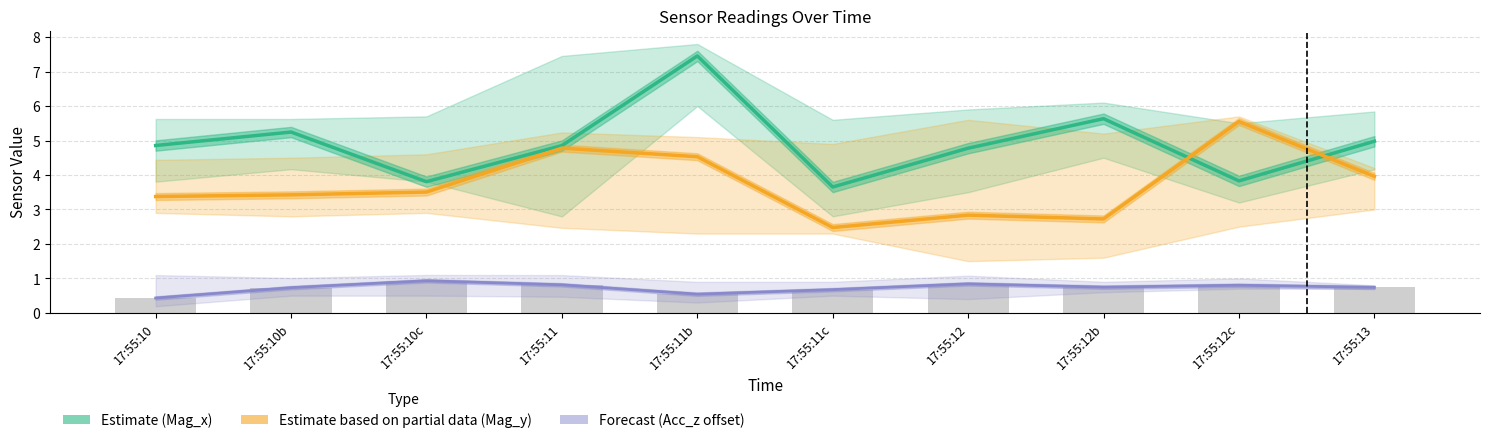

Where is Acc_z offset (Forecast) nearest to the value 0?

17:55:10